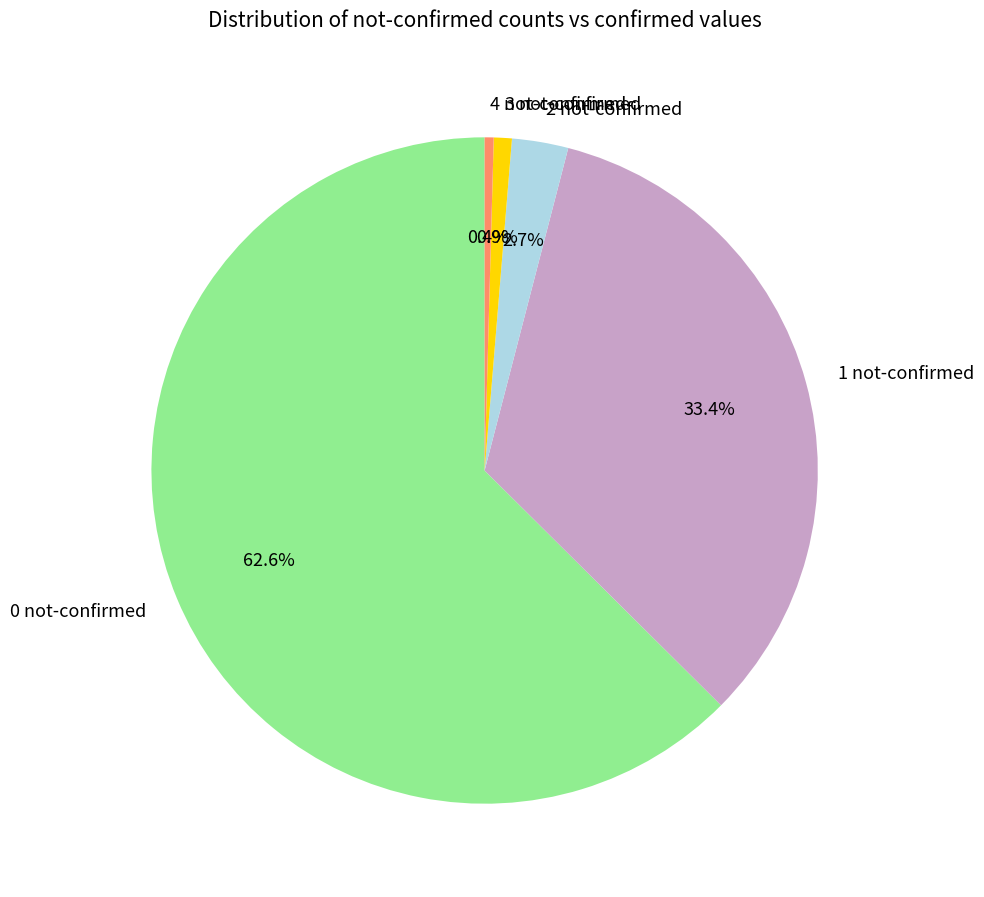

Is the sum of 0 not-confirmed and 1 not-confirmed greater than half?

Yes